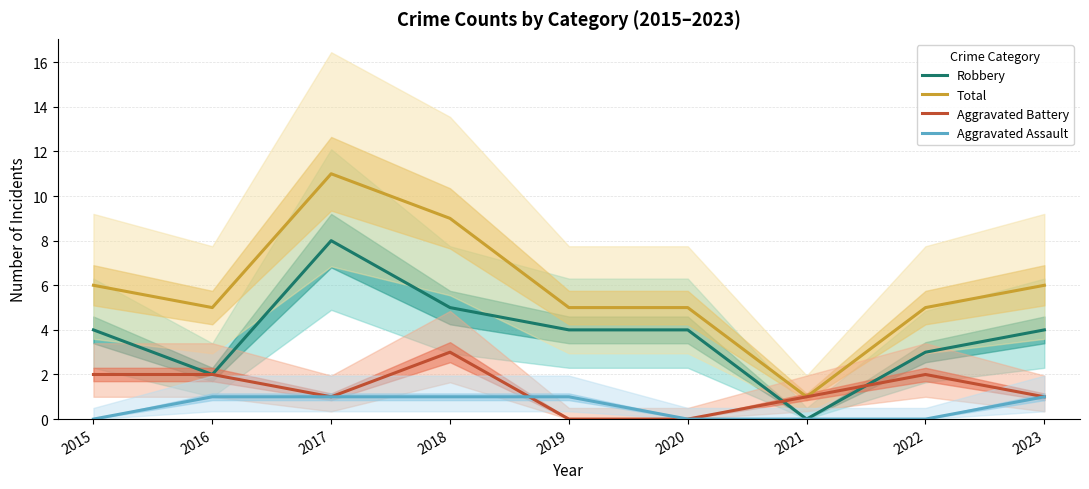

How many lines are shown in the chart?

4